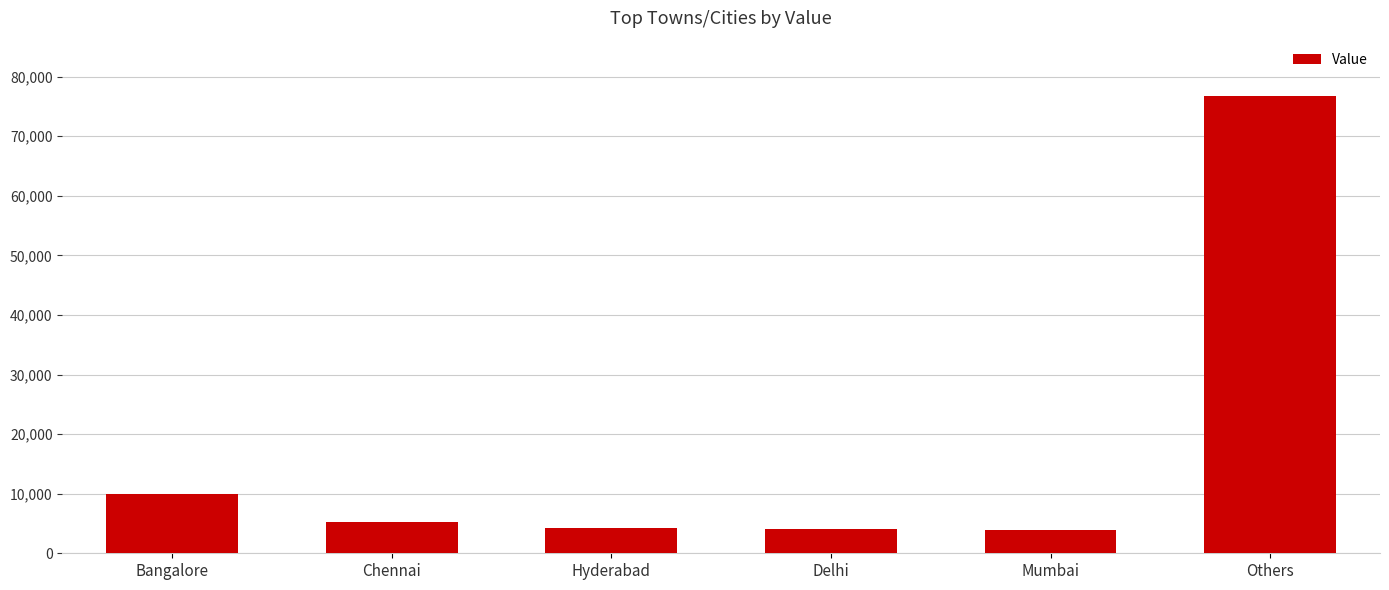

What is the change in value from Chennai to Delhi?

-1146